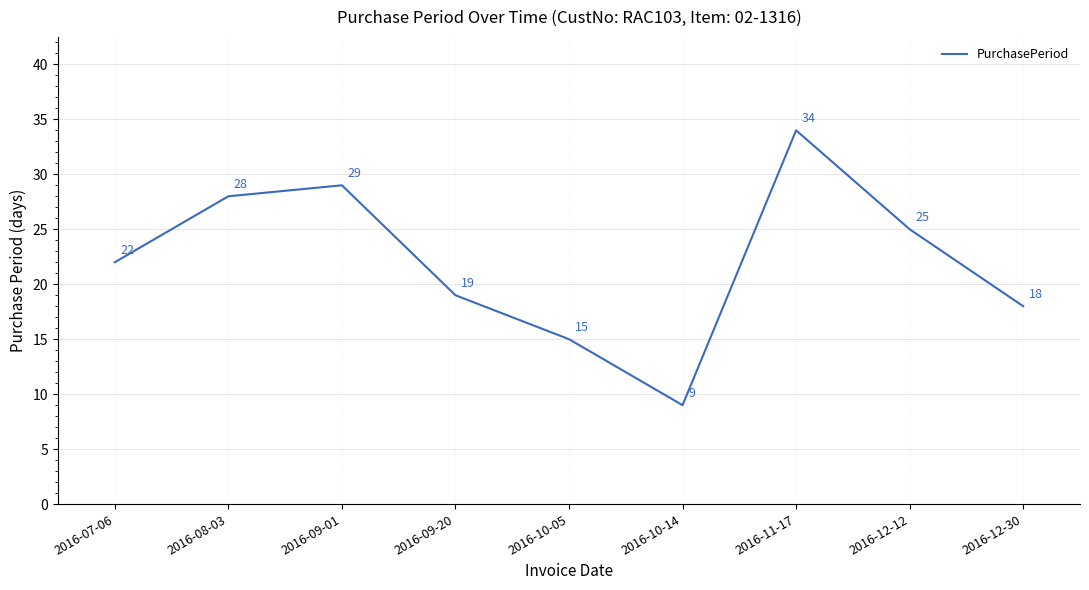

Reading left to right, what are all the values shown in this chart?

22	28	29	19	15	9	34	25	18